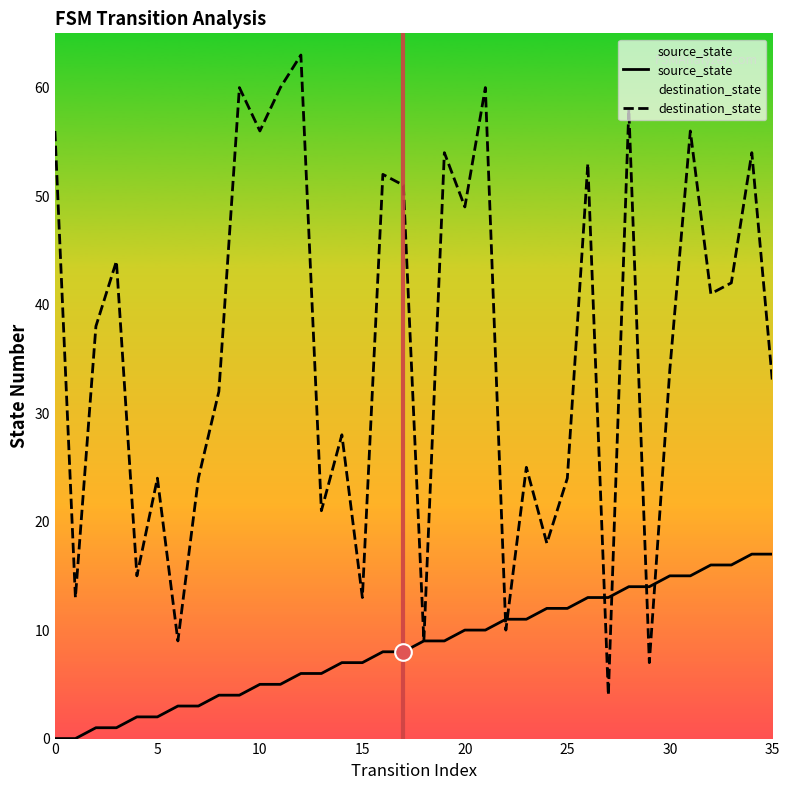

Which series has the largest range (max minus min)?

destination_state